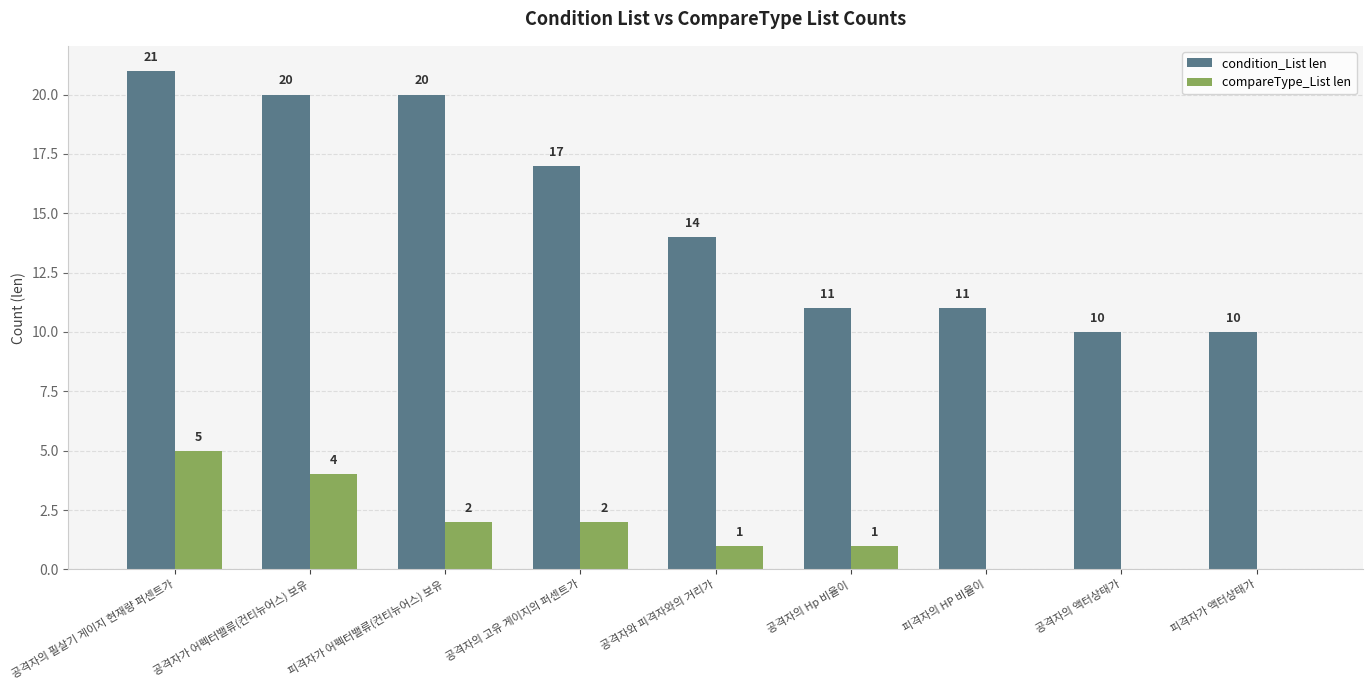

What is the sum of the condition_List len values at 공격자와 피격자와의 거리가 and 공격자의 Hp 비율이?

25